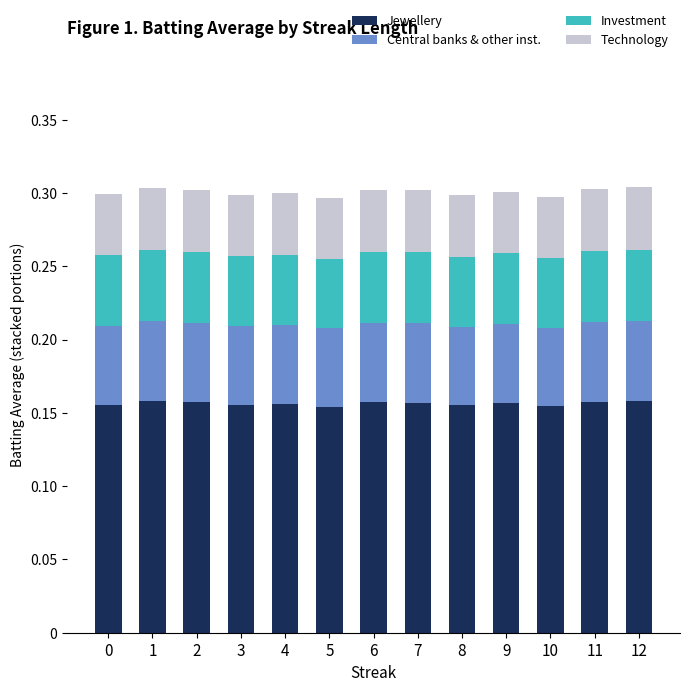

What is the total value across all series at 9?

0.3